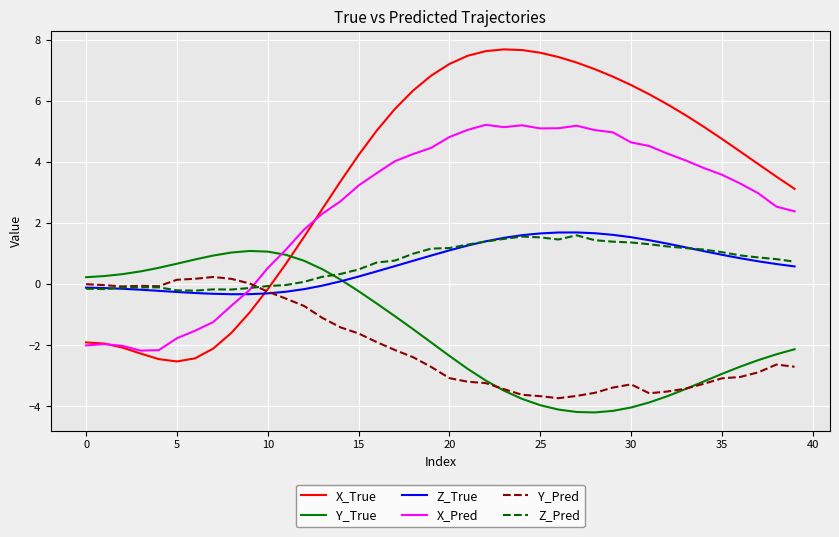

What is the minimum value shown in the chart?

-4.2